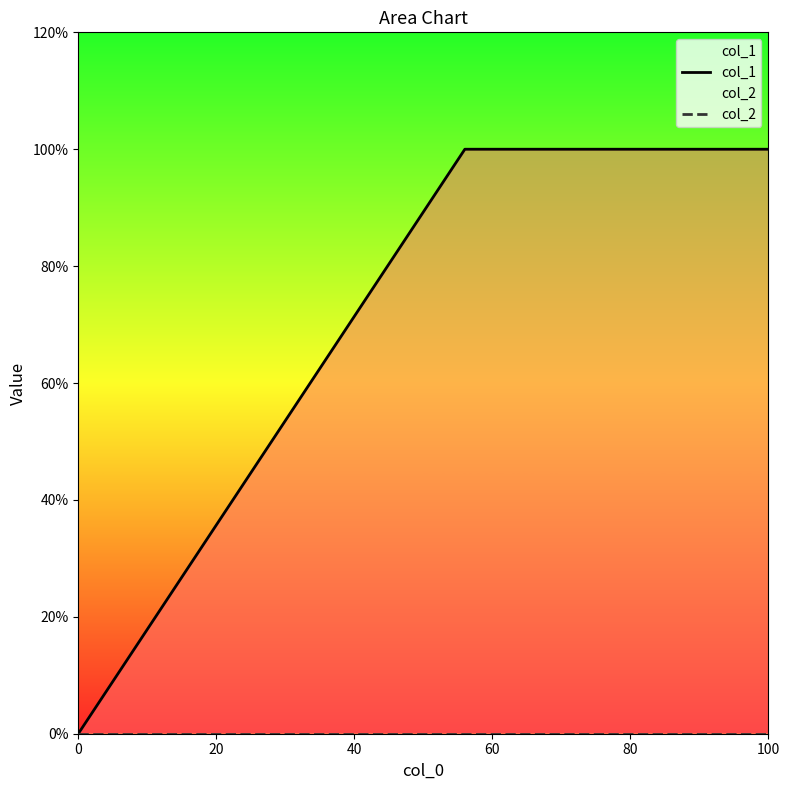

True or false: col_1 and col_2 intersect in this chart.

False